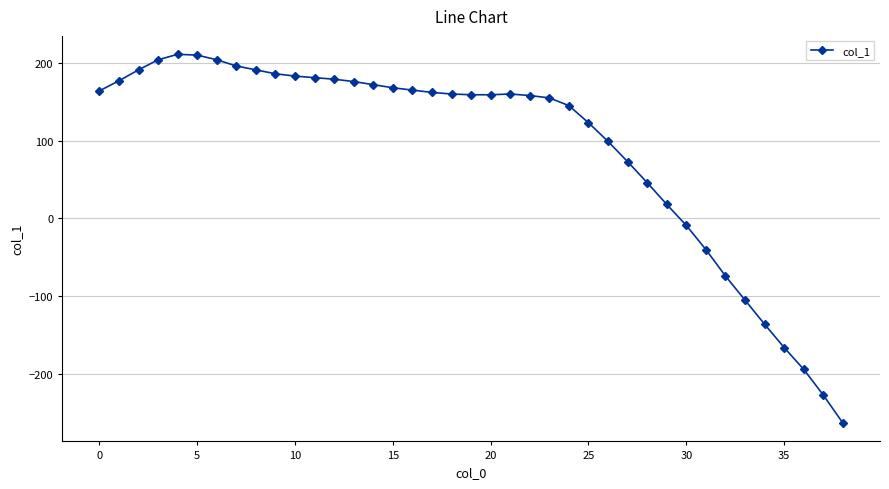

What is the greatest value displayed?

211